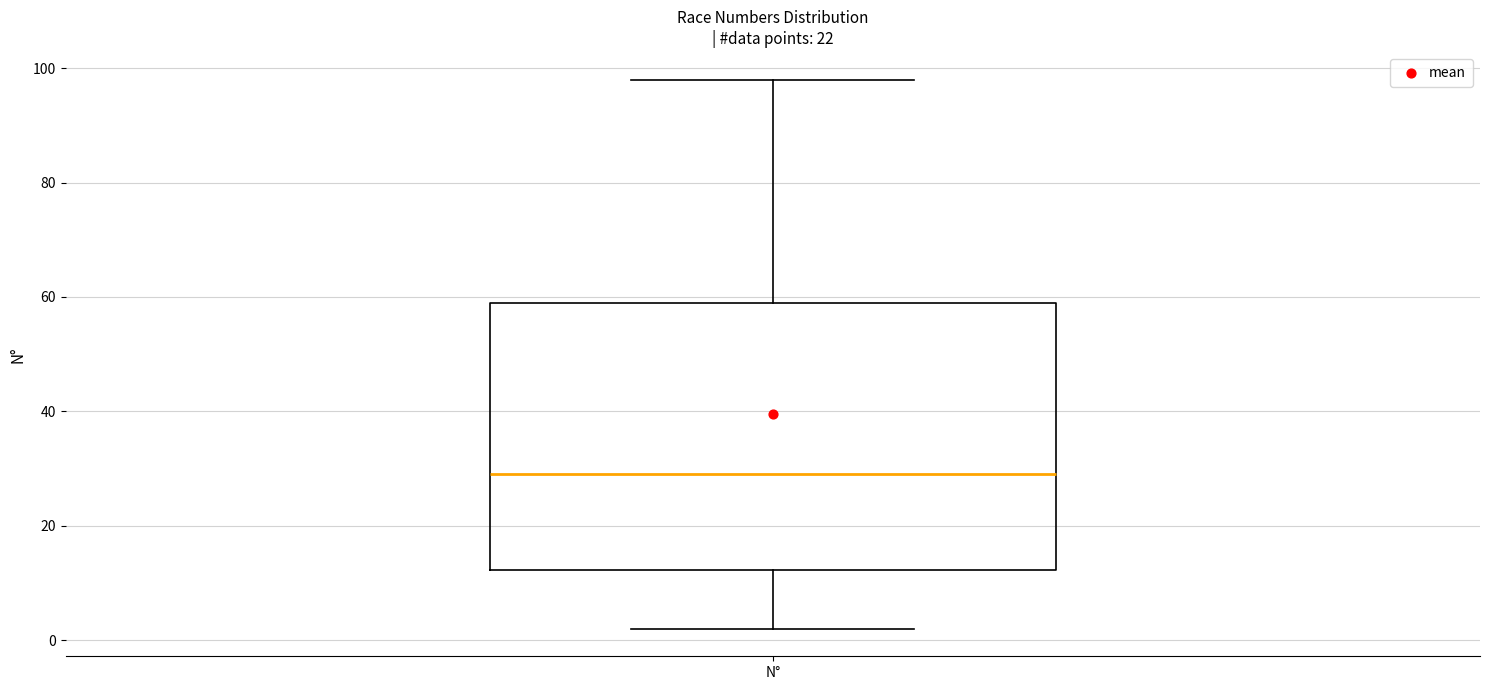

Transcribe this box plot: give where the median line is, the range the box spans, and where the two whiskers end, as read against the y-axis. The values are not printed on the chart, so give them approximately, as read against the axis.

median 30, box 12 to 60, whiskers 2 to 98